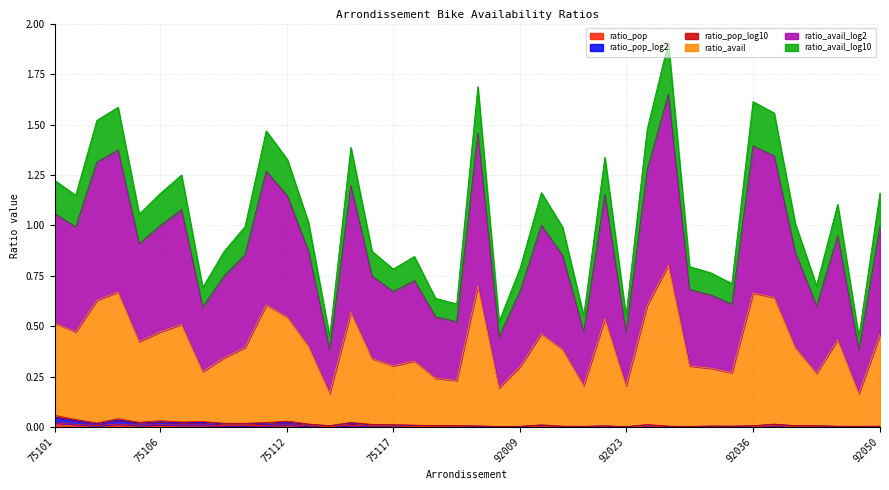

True or false: ratio_pop_log2 and ratio_pop cross at least once.

False